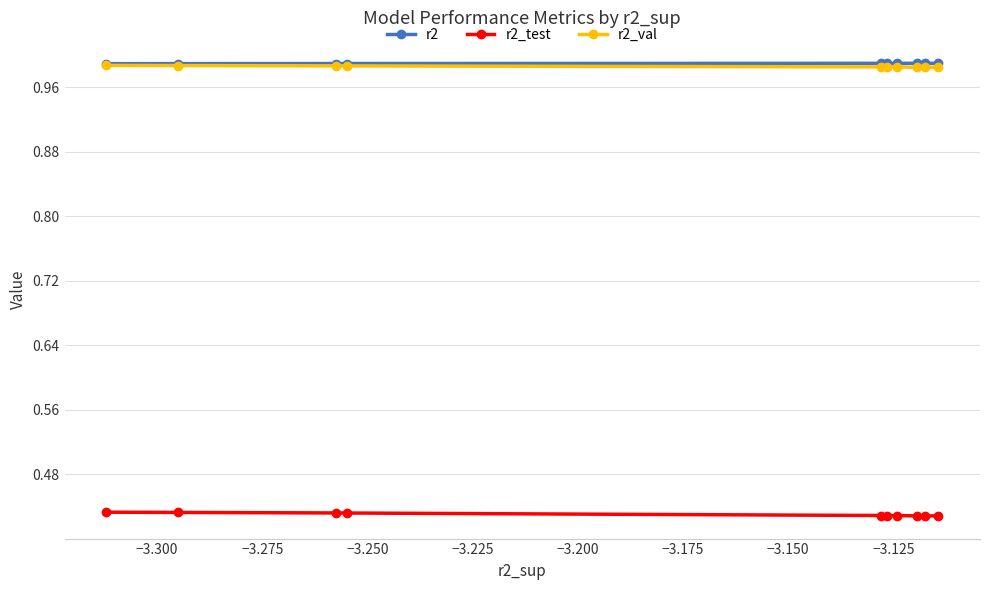

What are all the series names shown in the legend?

r2, r2_test, r2_val